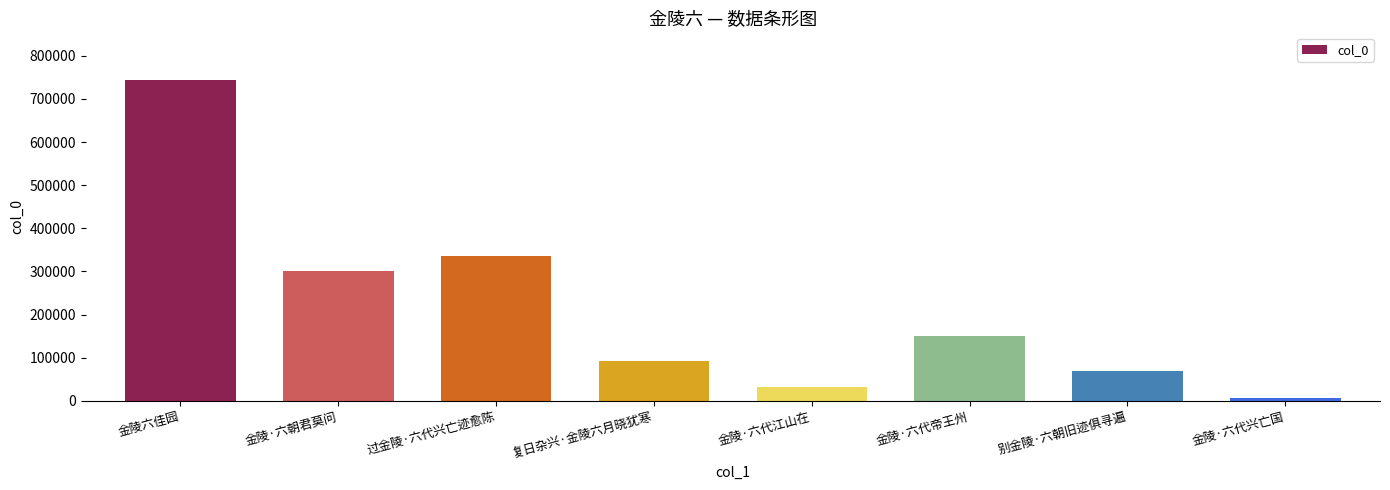

Reading right to left, list all the values displayed in this chart.

金陵·六代兴亡国=5391	别金陵·六朝旧迹俱寻遍=68968	金陵·六代帝王州=149624	金陵·六代江山在=32586	复日杂兴·金陵六月晓犹寒=91888	过金陵·六代兴亡迹愈陈=334961	金陵·六朝君莫问=299833	金陵六佳园=742997